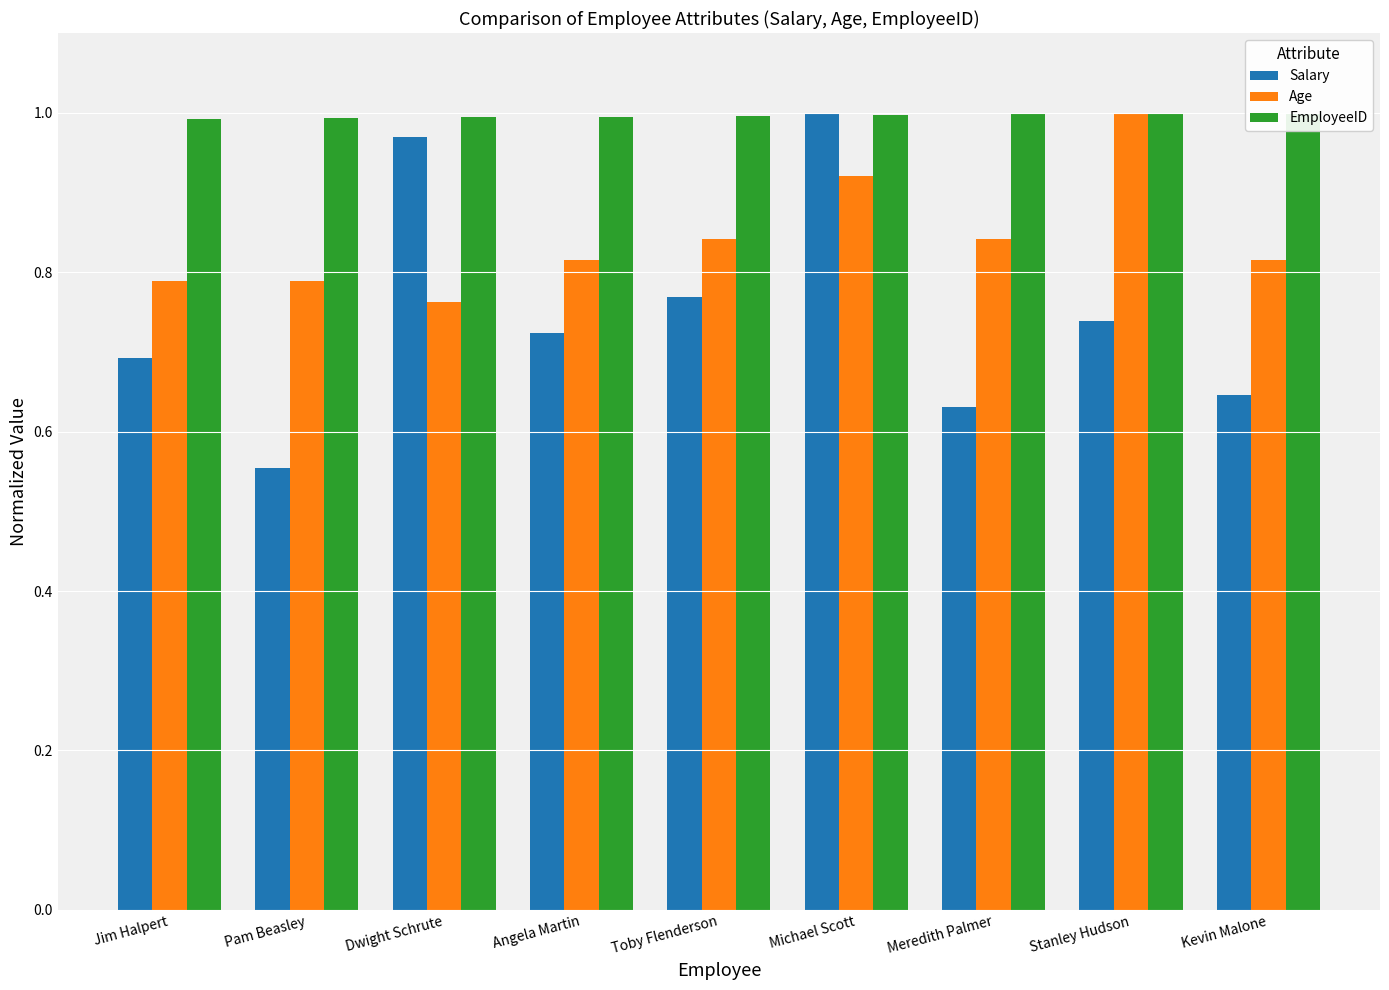

How many groups of bars are there?

9